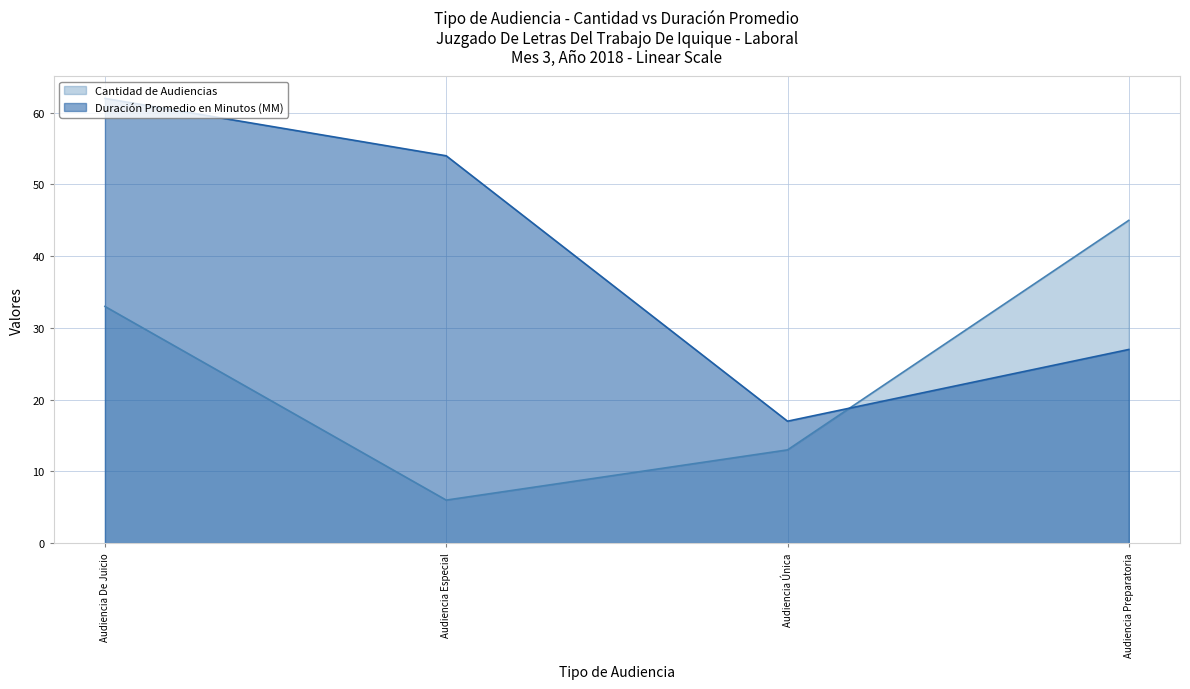

Count the number of data series in this chart.

2